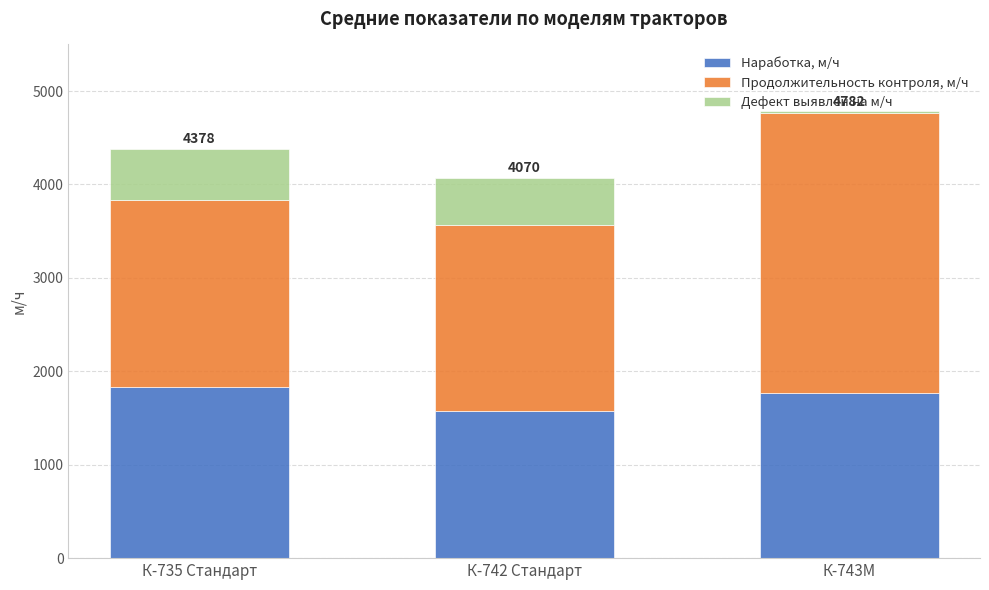

At which category is the sum across all series the highest?

К-743М